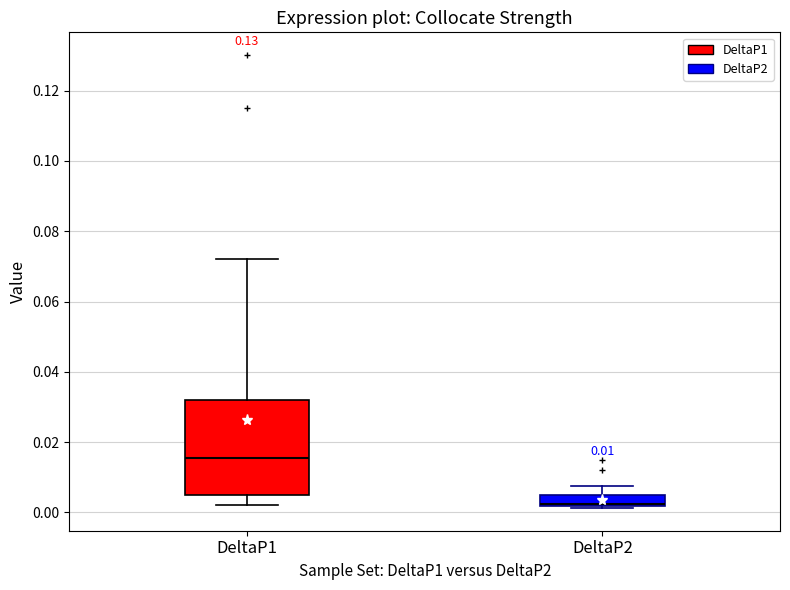

Comparing the boxes themselves (not the whiskers), which one is the tallest?

DeltaP1